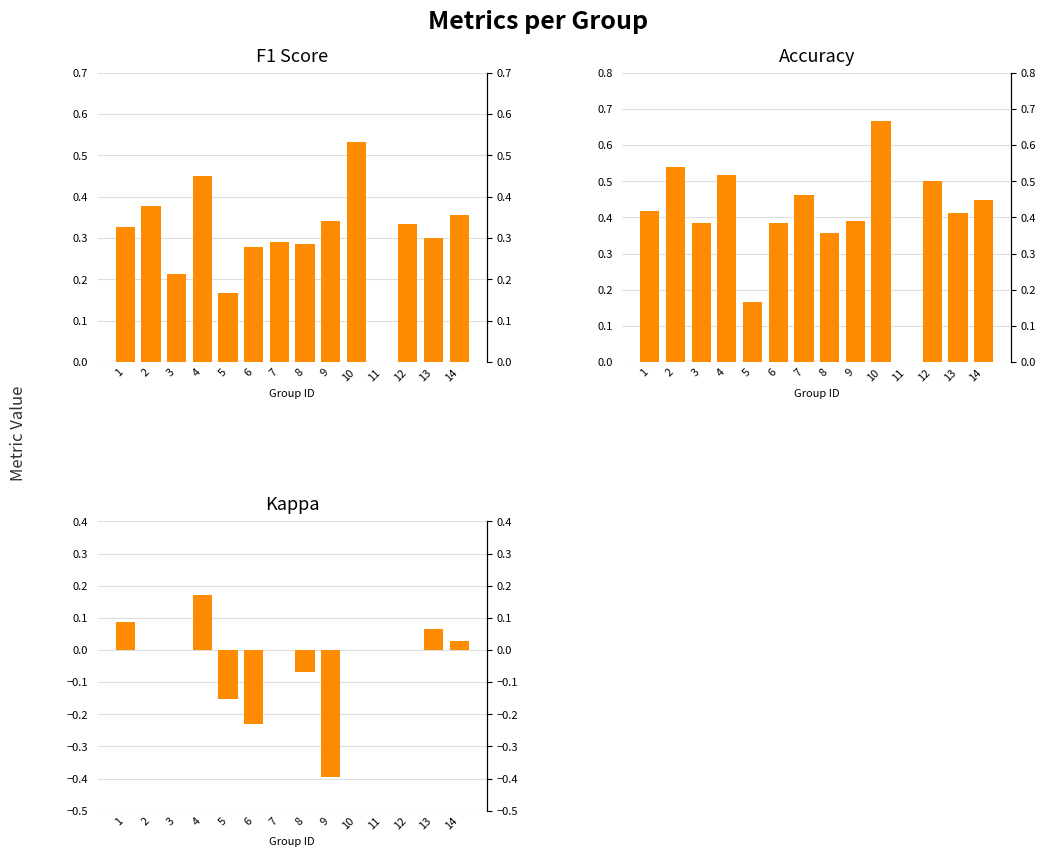

What is the minimum value shown in the chart?

-0.4